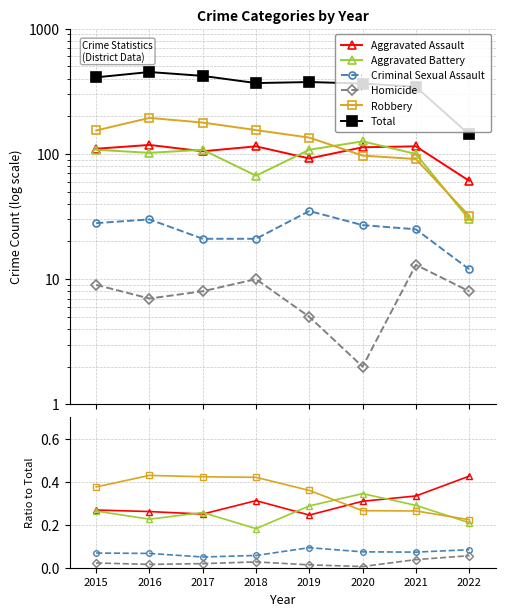

Which series has the widest spread of values?

Total